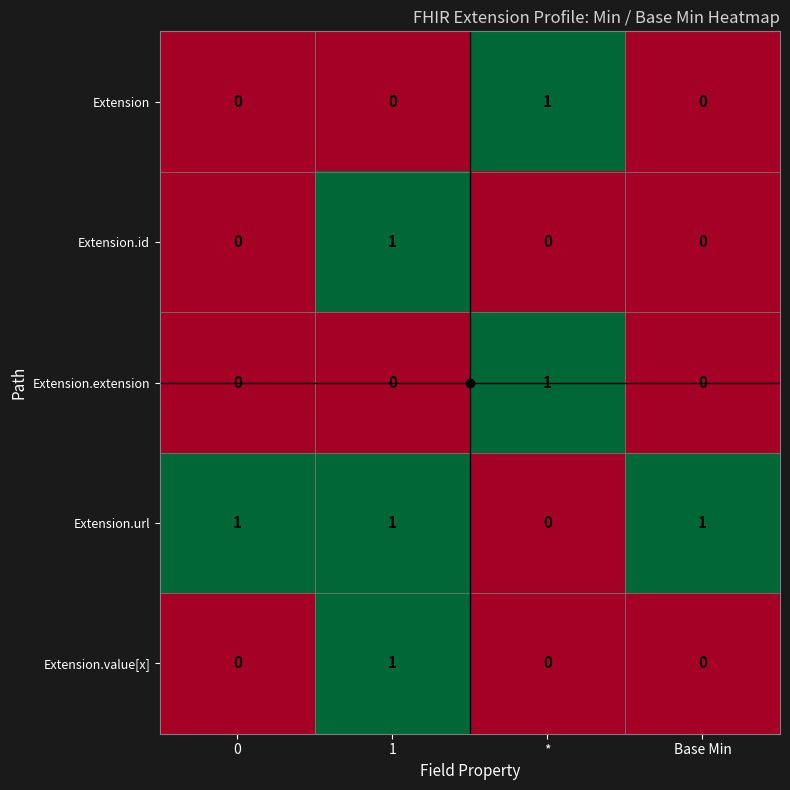

Which series has the largest total across all categories?

Extension.url